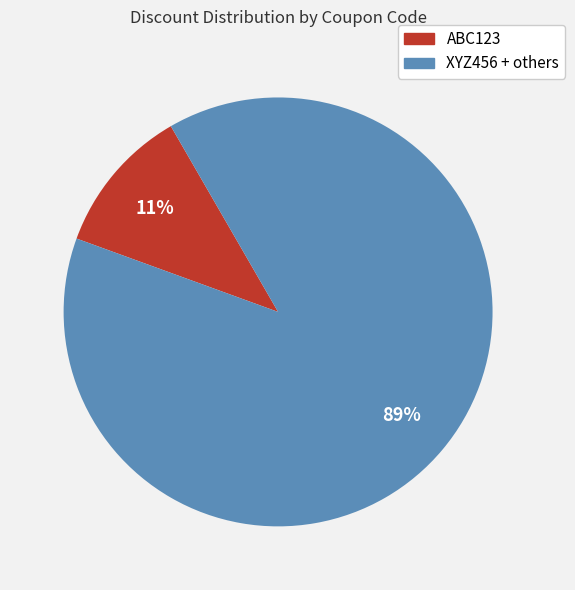

How many slices are in this pie chart?

2